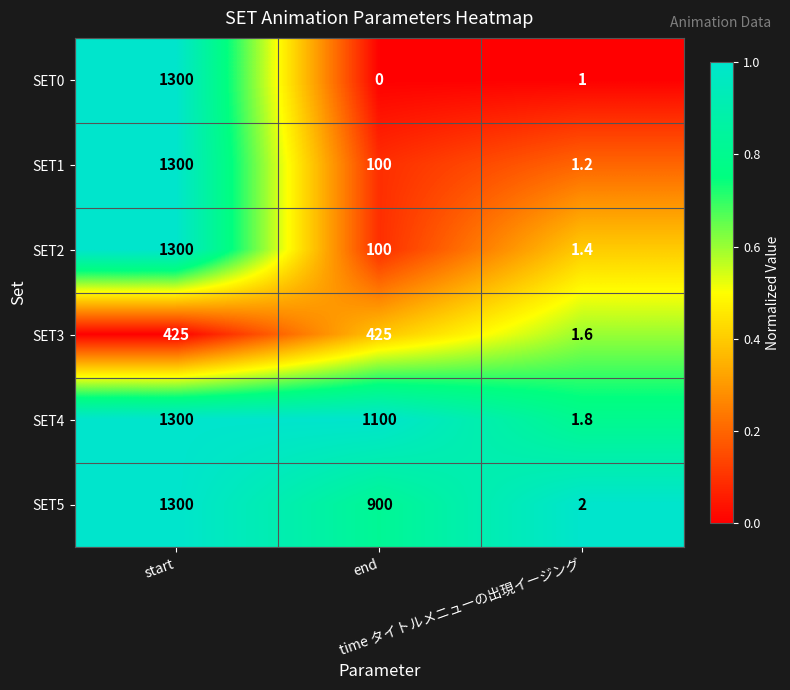

Which series has the widest spread of values?

SET0